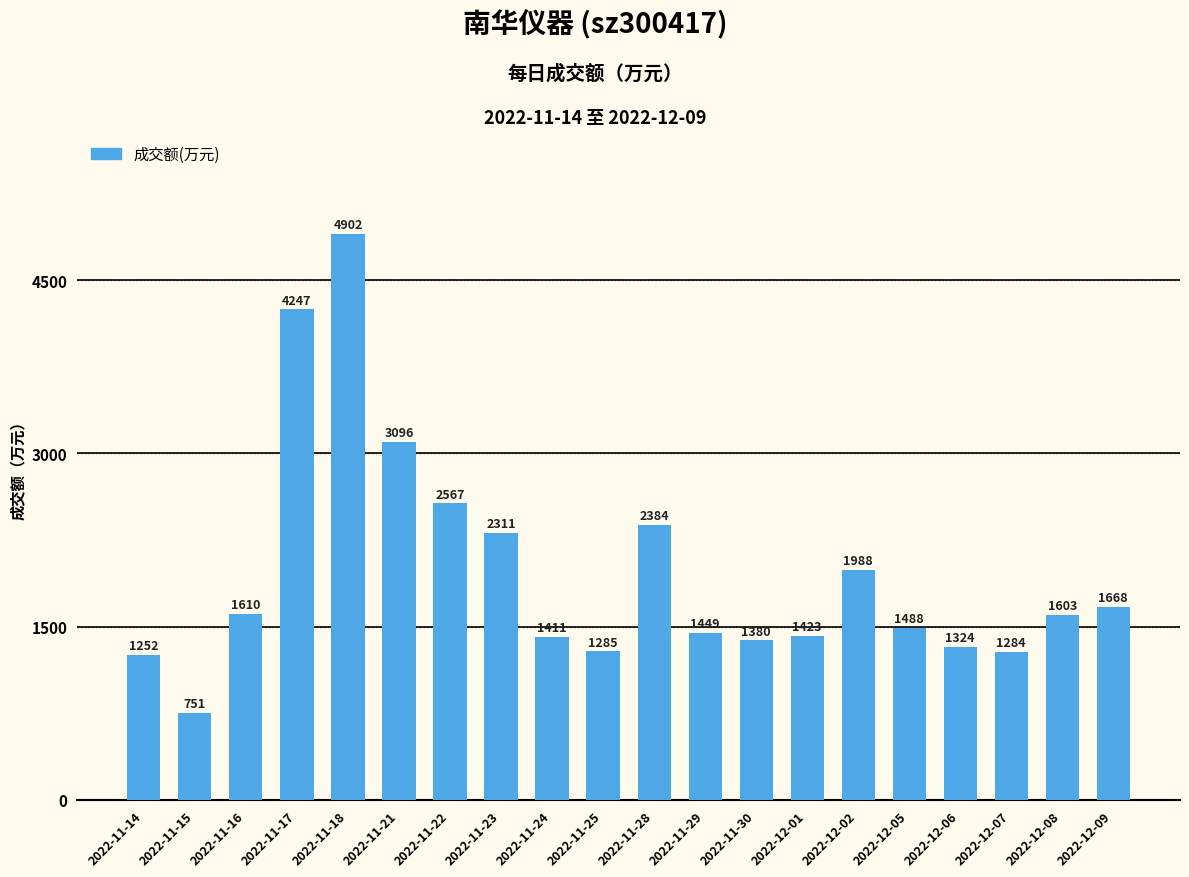

How many data points does each series have?

20